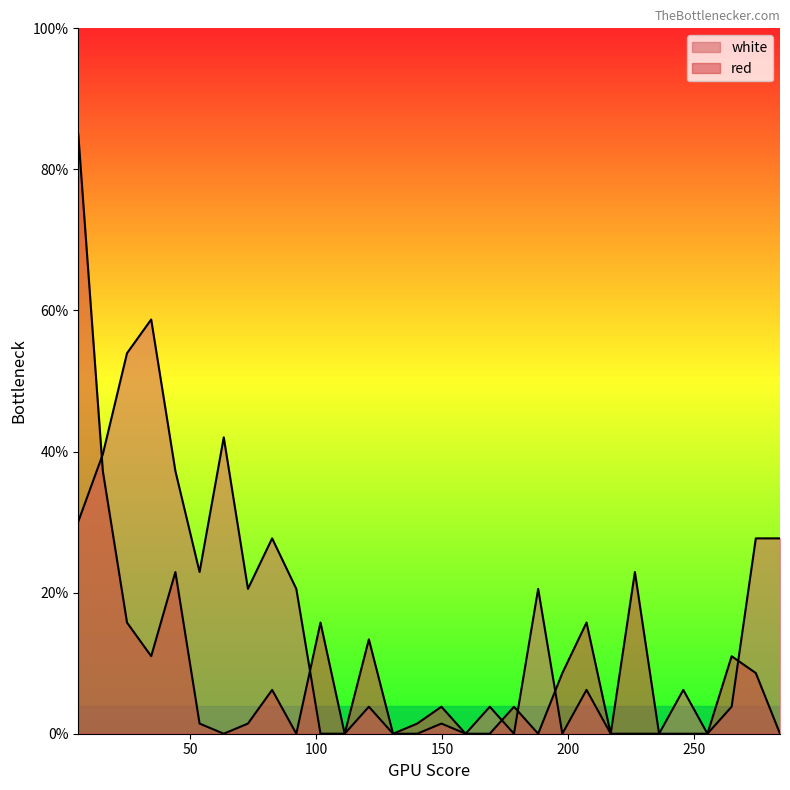

Reading right to left, list all the values displayed in this chart.

white: 27.7	27.7	3.8	0.0	6.2	0.0	0.0	0.0	6.2	0.0	20.5	0.0	3.8	0.0	1.4	0.0	0.0	3.8	0.0	0.0	20.5	27.7	20.5	42.0	22.9	37.2	58.7	53.9	39.6	30.1
red: 0.0	8.6	11.0	0.0	0.0	0.0	22.9	0.0	15.8	8.6	0.0	3.8	0.0	0.0	3.8	1.4	0.0	13.4	0.0	15.8	0.0	6.2	1.4	0.0	1.4	22.9	11.0	15.8	37.2	85.0